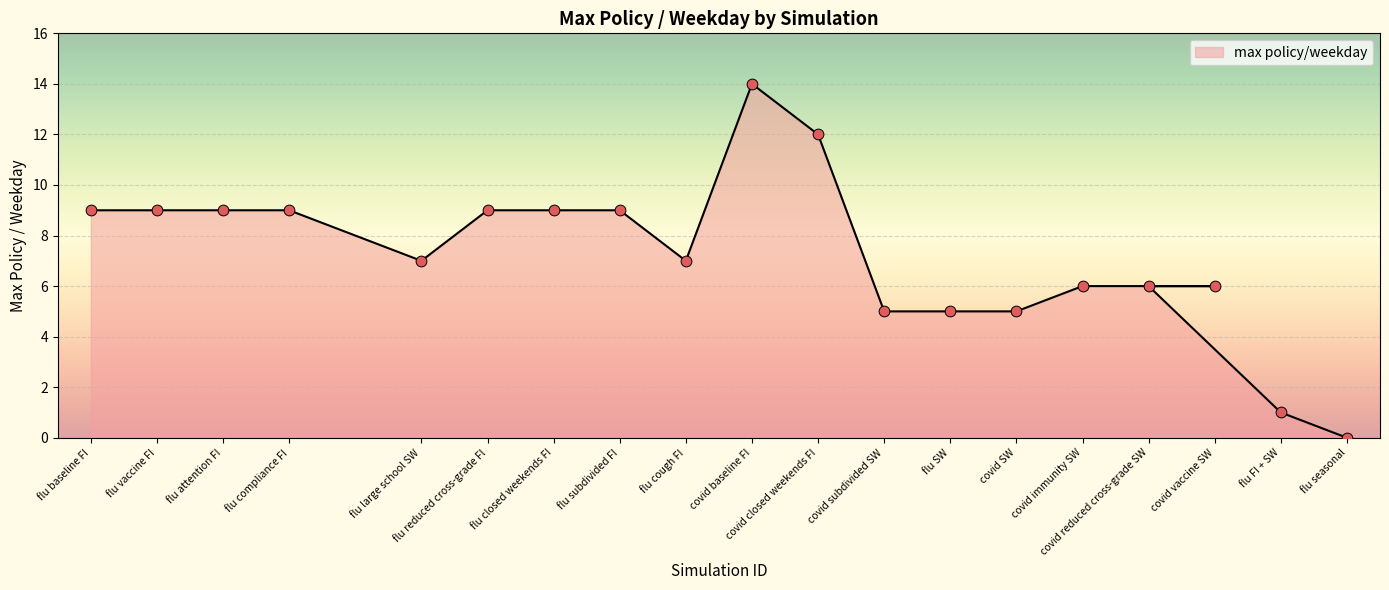

Approximately how many times larger is the value at flu large school SW compared to covid closed weekends FI?

0.6